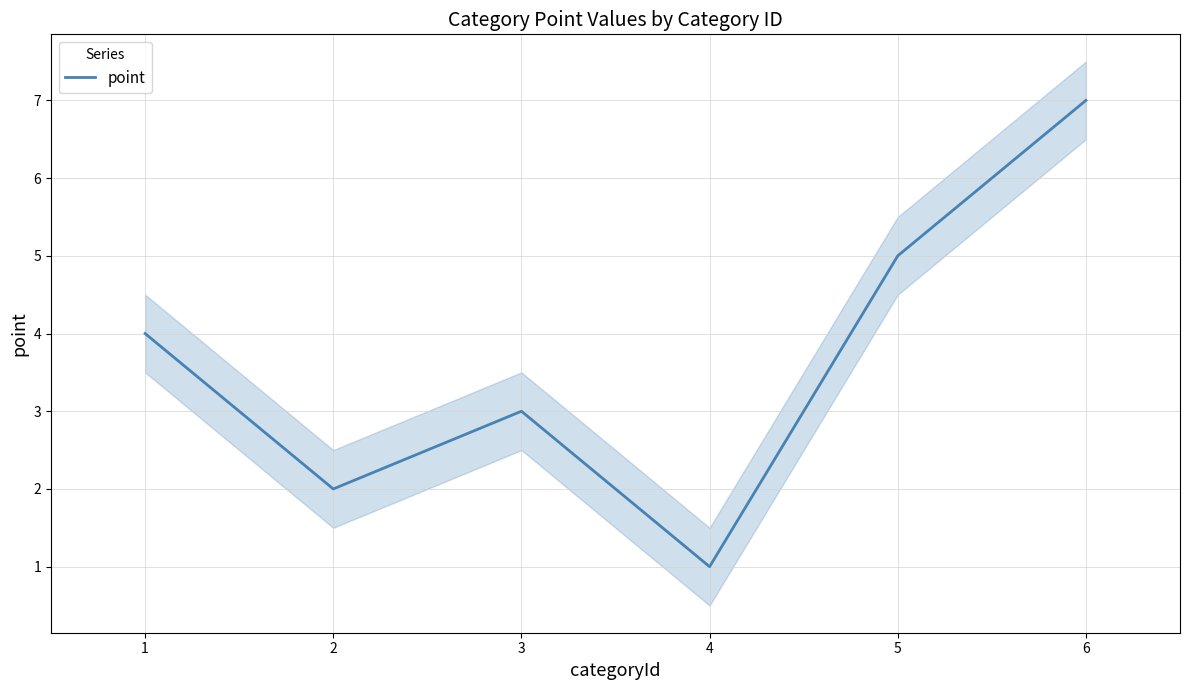

What is the difference between the maximum and minimum values?

6